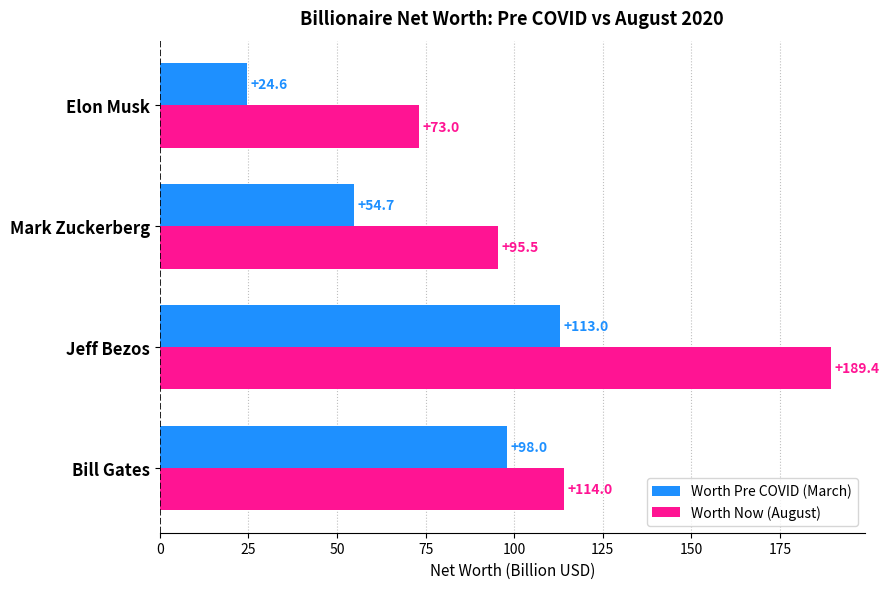

Read the Worth Pre COVID (March) value at Mark Zuckerberg.

54.7